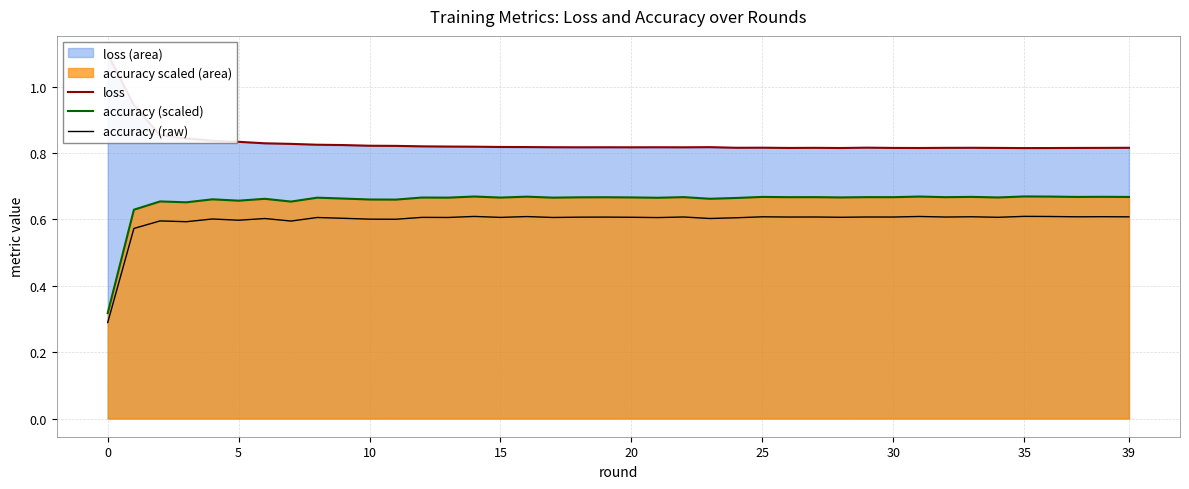

How many lines are shown in the chart?

3